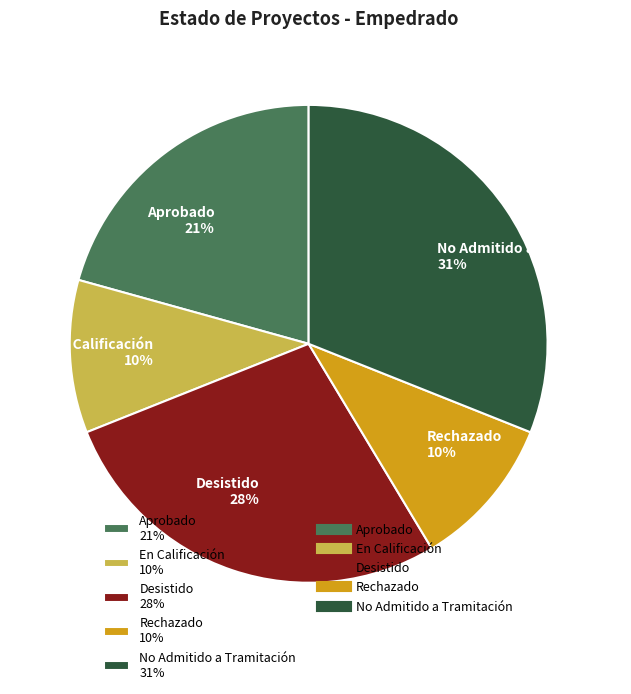

Is the sum of Desistido 28% and Rechazado 10% greater than half?

No